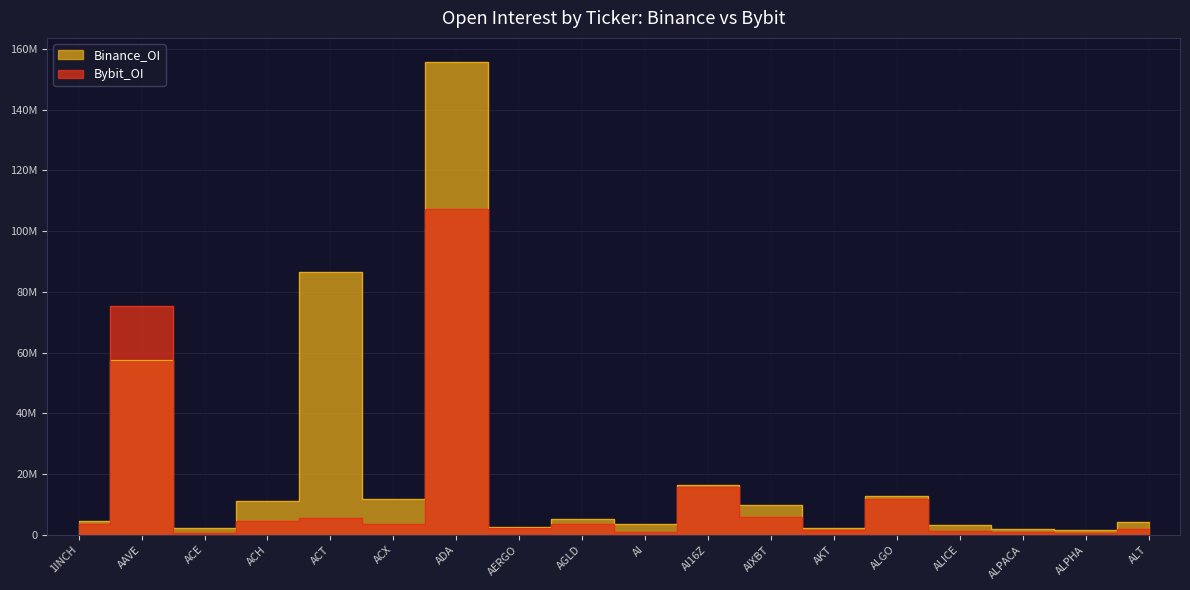

Reading right to left, list all the values displayed in this chart.

Binance_OI: 4272295	1669362	1863587	3313039	12773877	2144291	9818083	16420523	3393551	5263710	2519864	155801027	11626399	86387027	11158292	2113668	57379160	4482851
Bybit_OI: 1834624	646526	895969	1316345	11834153	1484313	5827251	15612068	800480	3480968	2329167	107281595	3571791	5412903	4614975	554579	75467059	3678822